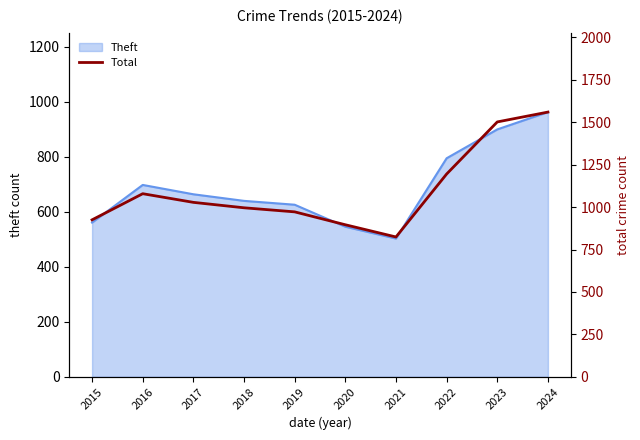

At which label is the value closest to 1192?

2022